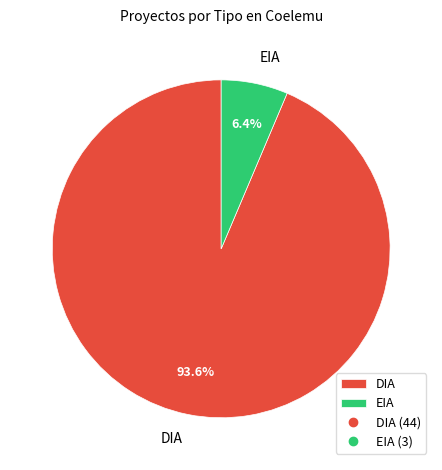

Which slice represents more than half of the pie?

DIA